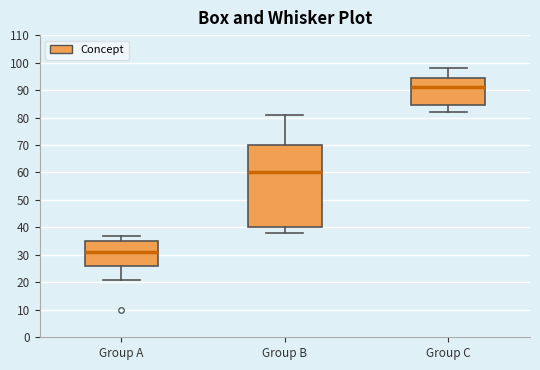

Which box has the lowest median line?

Group A